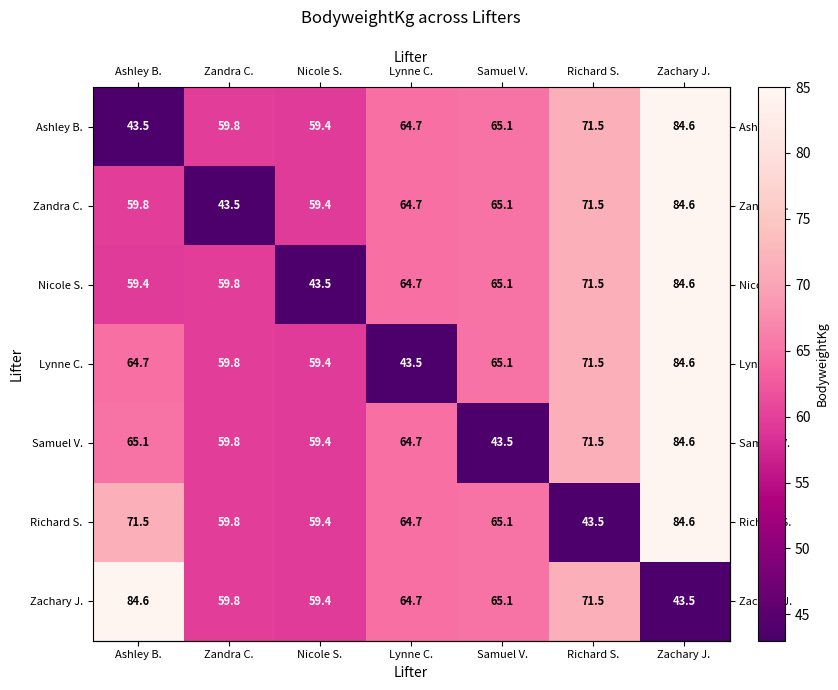

Rank the categories by Zandra C. value from highest to lowest.

Zachary J., Richard S., Samuel V., Lynne C., Ashley B., Nicole S., Zandra C.